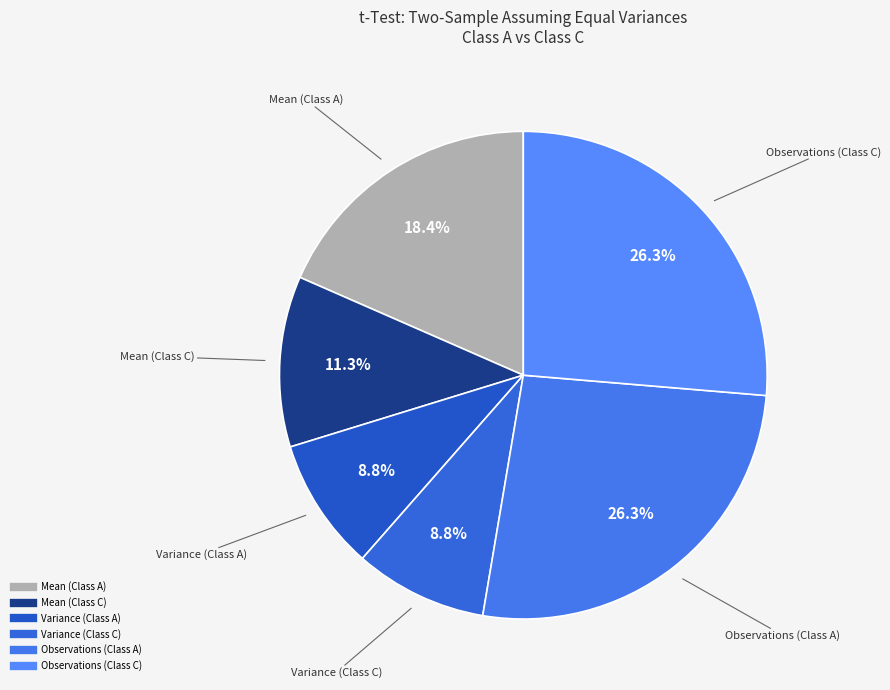

Is there any slice that represents more than half of the pie?

No